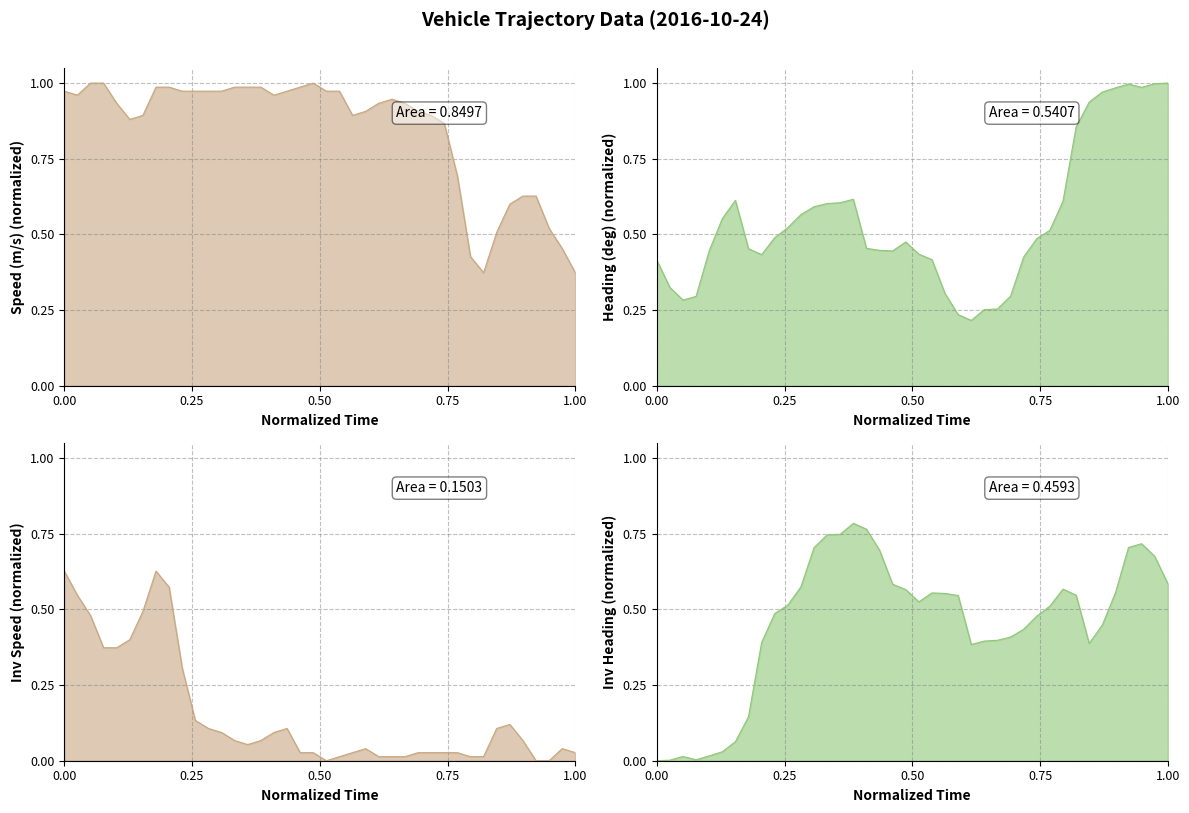

How many categories are shown in the chart?

40